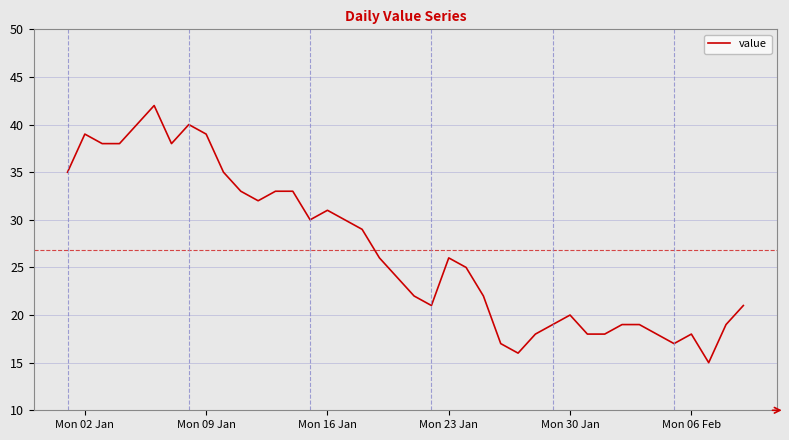

What is the difference between the maximum and minimum values?

27